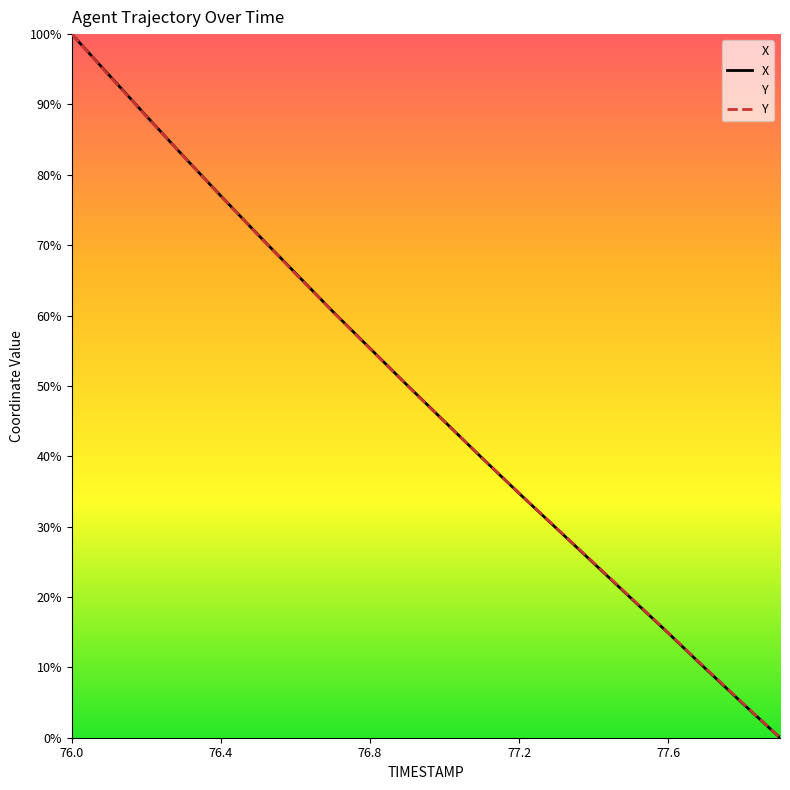

Between 76.4 and 76.1, which is larger?

76.1